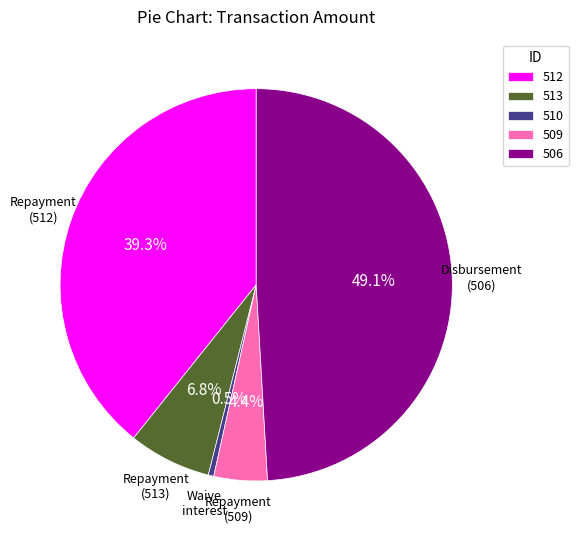

Approximately how many times larger is the value at 509 compared to 510?

9.7